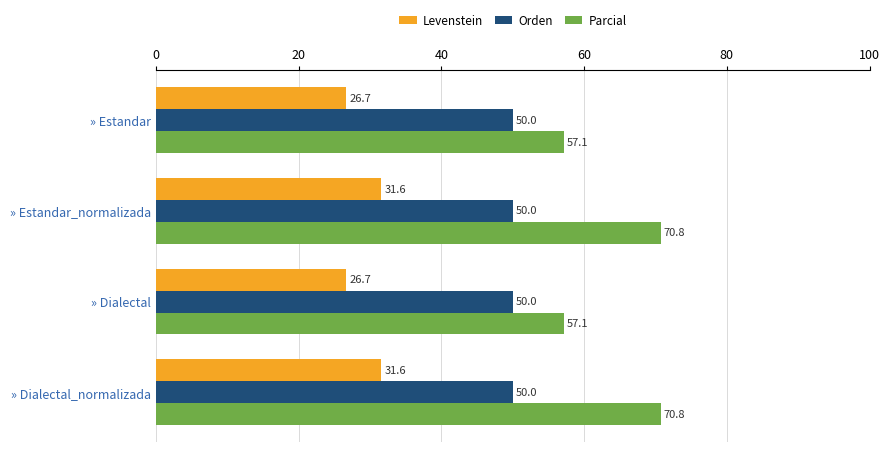

At how many categories does at least one series exceed 42?

4